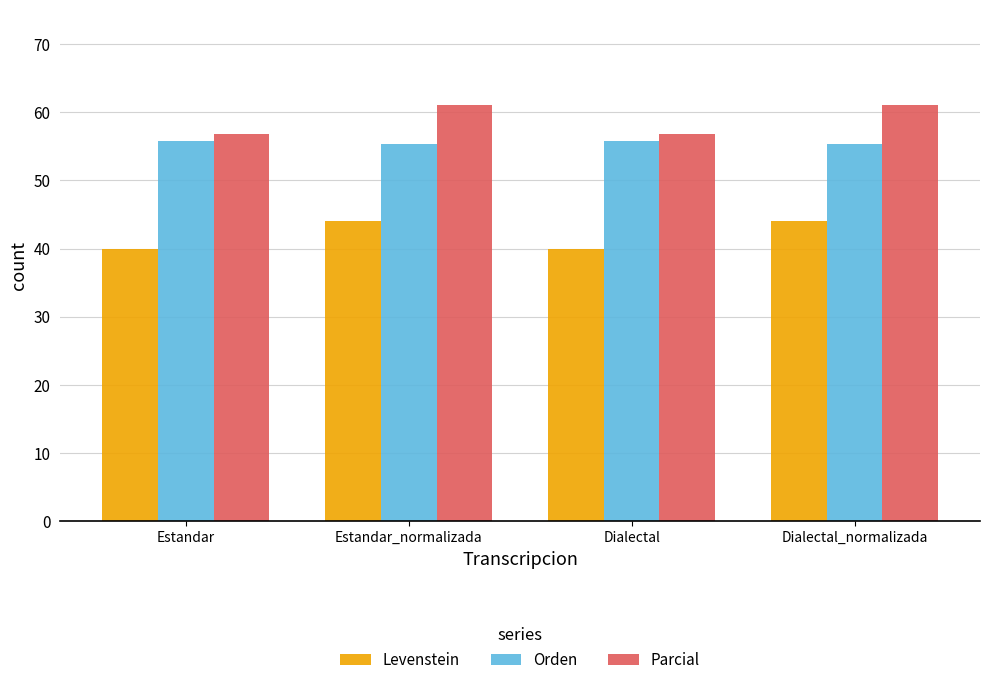

What are all the series names shown in the legend?

Levenstein, Orden, Parcial